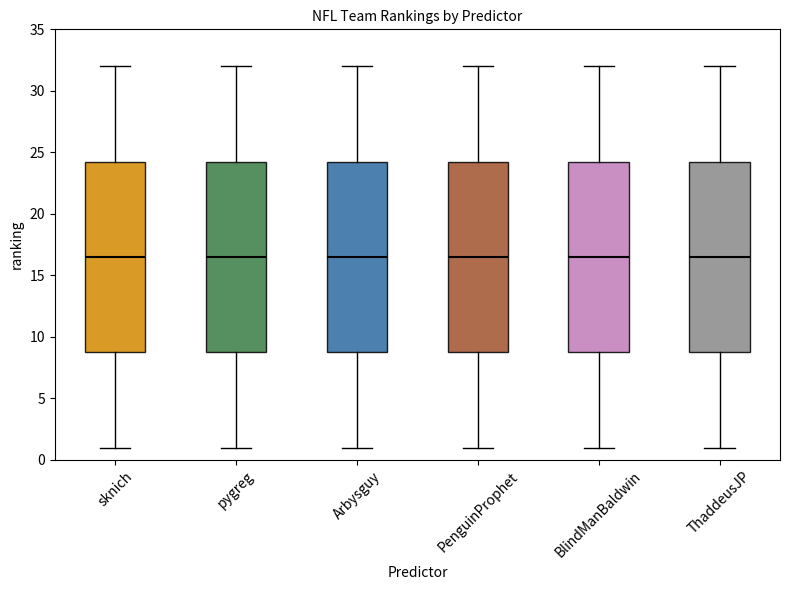

Reading left to right, read every box against the y-axis: the position of its median line, the range the box covers, and the ends of its whiskers. The values are not printed on the chart, so give them approximately, as read against the axis.

sknich: median 16.5, box 9.0 to 24.5, whiskers 1.0 to 32.0
pygreg: median 16.5, box 9.0 to 24.5, whiskers 1.0 to 32.0
Arbysguy: median 16.5, box 9.0 to 24.5, whiskers 1.0 to 32.0
PenguinProphet: median 16.5, box 9.0 to 24.5, whiskers 1.0 to 32.0
BlindManBaldwin: median 16.5, box 9.0 to 24.5, whiskers 1.0 to 32.0
ThaddeusJP: median 16.5, box 9.0 to 24.5, whiskers 1.0 to 32.0